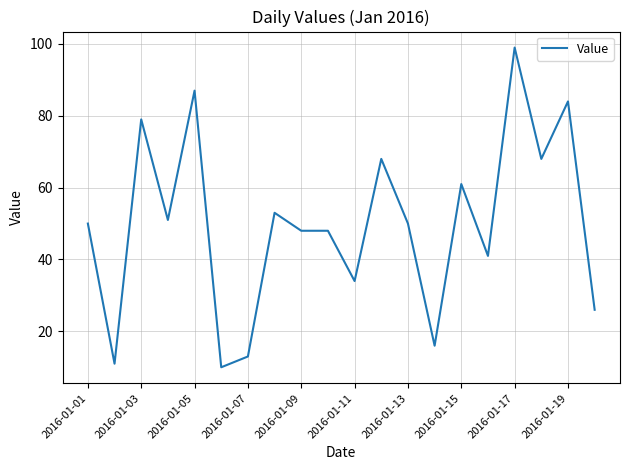

What is the smallest value displayed?

10